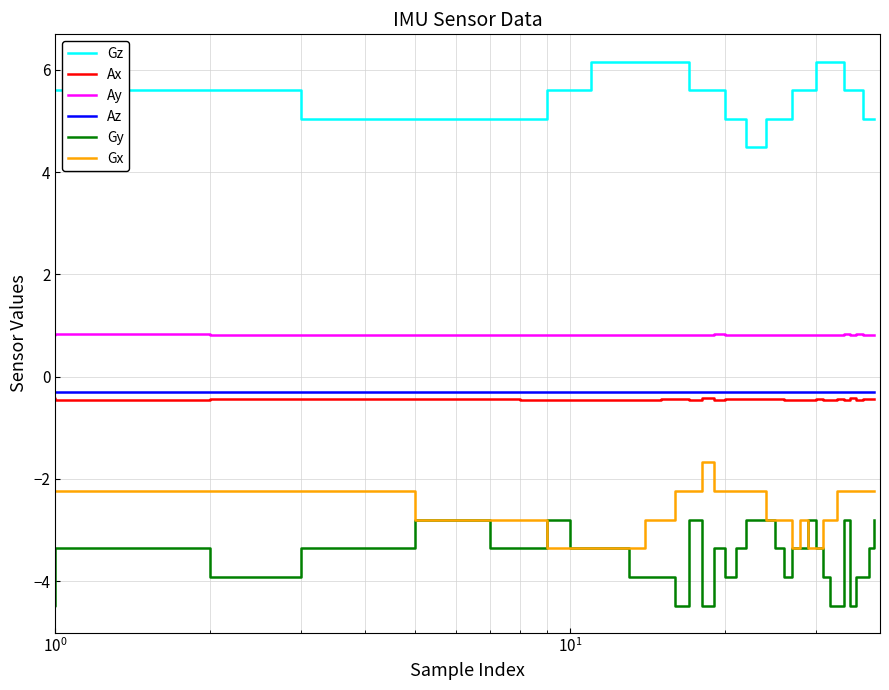

True or false: Gy and Ax cross at least once.

False